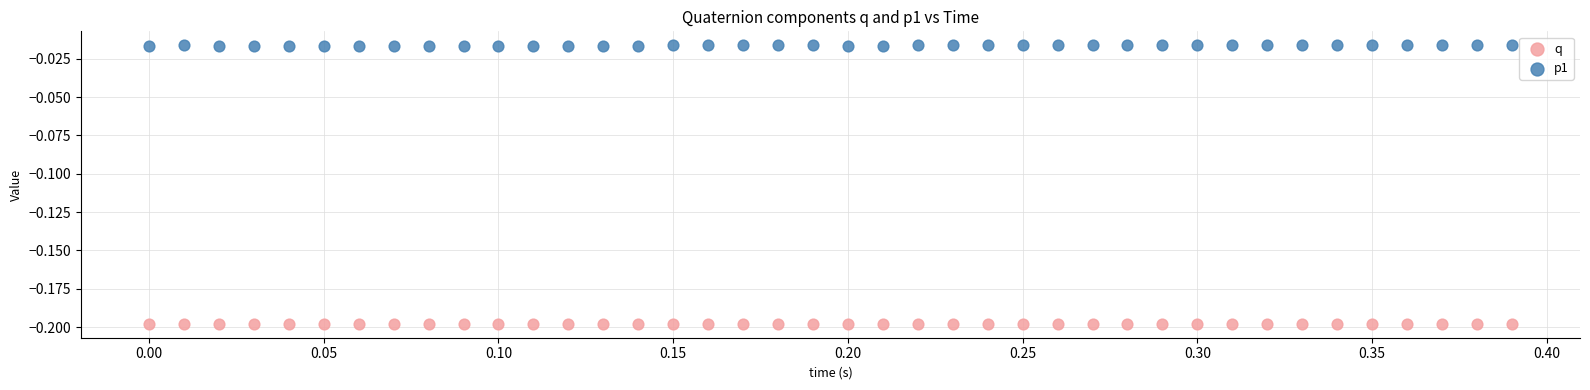

What are all the series names shown in the legend?

q, p1